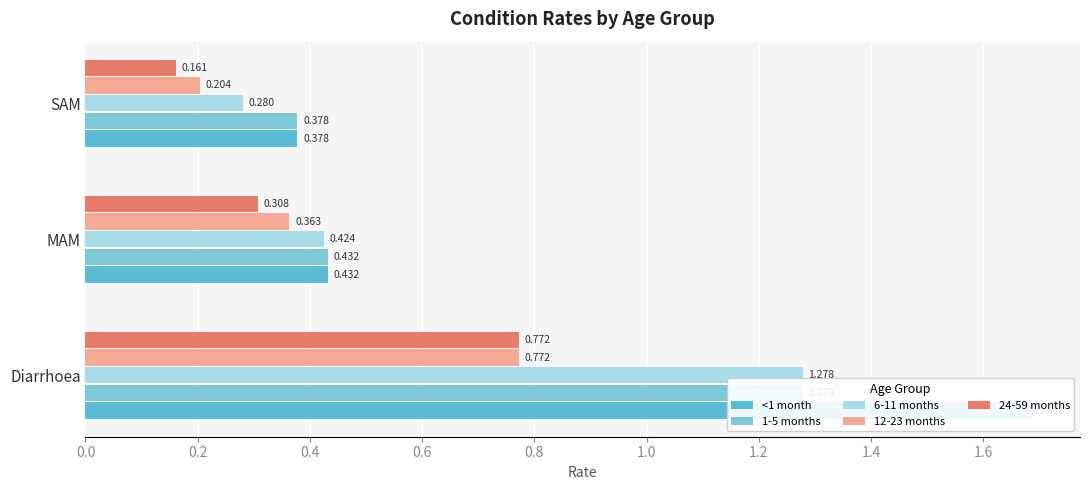

Is the value of 1-5 months at Diarrhoea greater than the value of 24-59 months at Diarrhoea?

Yes